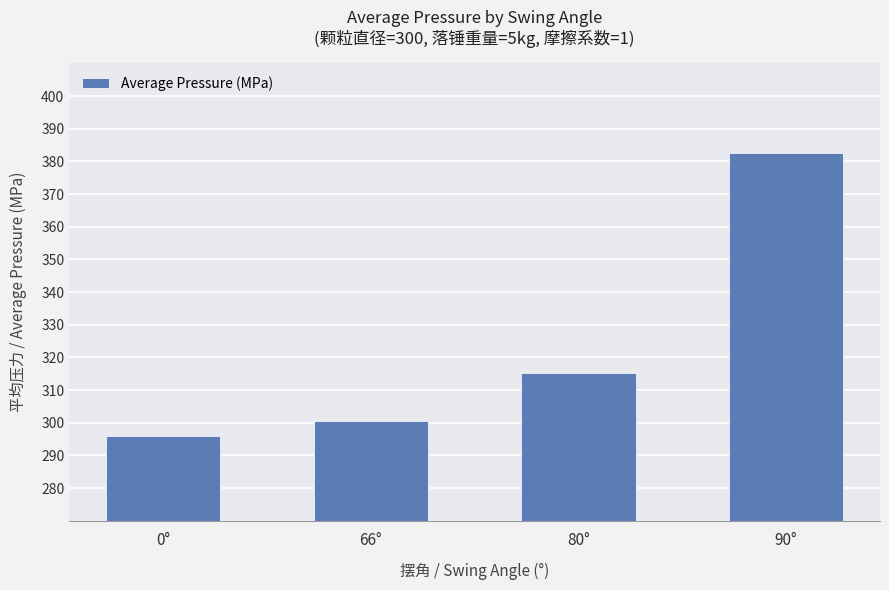

What is the change in value from 80° to 90°?

+67.2